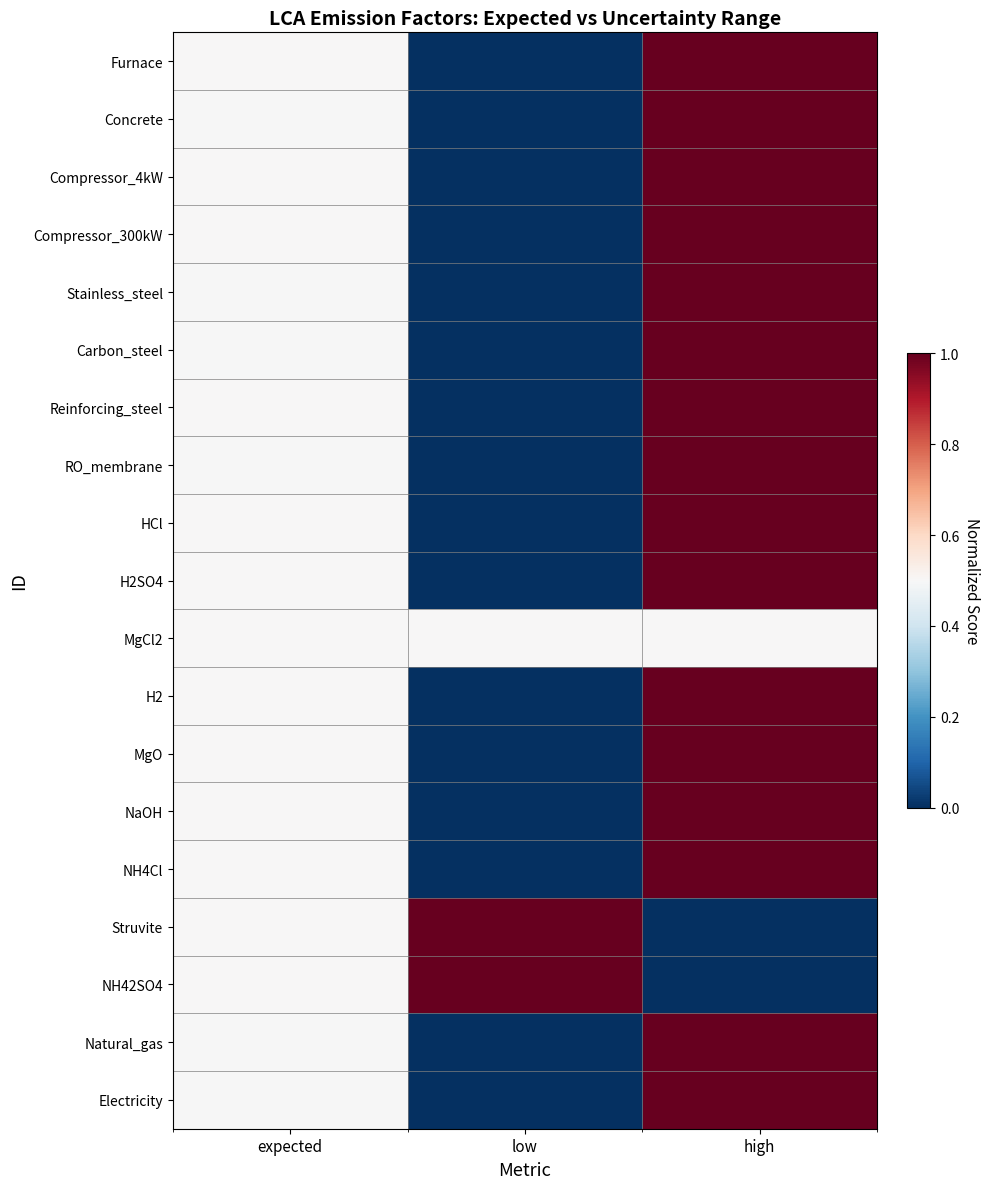

Reading left to right, what are all the values shown in this chart?

Furnace: expected=0.5	low=0.0	high=1.0
Concrete: expected=0.5	low=0.0	high=1.0
Compressor_4kW: expected=0.5	low=0.0	high=1.0
Compressor_300kW: expected=0.5	low=0.0	high=1.0
Stainless_steel: expected=0.5	low=0.0	high=1.0
Carbon_steel: expected=0.5	low=0.0	high=1.0
Reinforcing_steel: expected=0.5	low=0.0	high=1.0
RO_membrane: expected=0.5	low=0.0	high=1.0
HCl: expected=0.5	low=0.0	high=1.0
H2SO4: expected=0.5	low=0.0	high=1.0
MgCl2: expected=0.5	low=0.5	high=0.5
H2: expected=0.5	low=0.0	high=1.0
MgO: expected=0.5	low=0.0	high=1.0
NaOH: expected=0.5	low=0.0	high=1.0
NH4Cl: expected=0.5	low=0.0	high=1.0
Struvite: expected=0.5	low=1.0	high=0.0
NH42SO4: expected=0.5	low=1.0	high=0.0
Natural_gas: expected=0.5	low=0.0	high=1.0
Electricity: expected=0.5	low=0.0	high=1.0